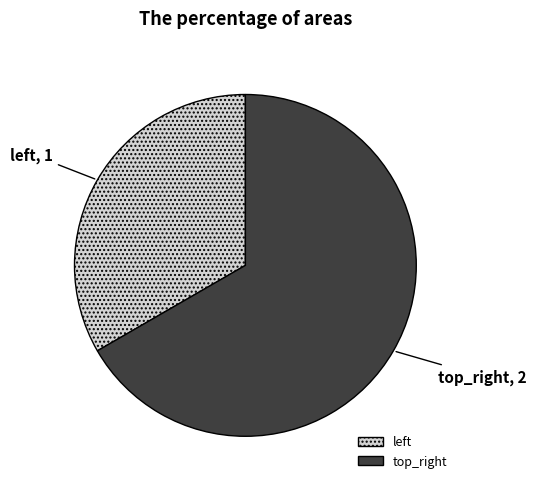

What is the largest slice in the pie chart?

top_right